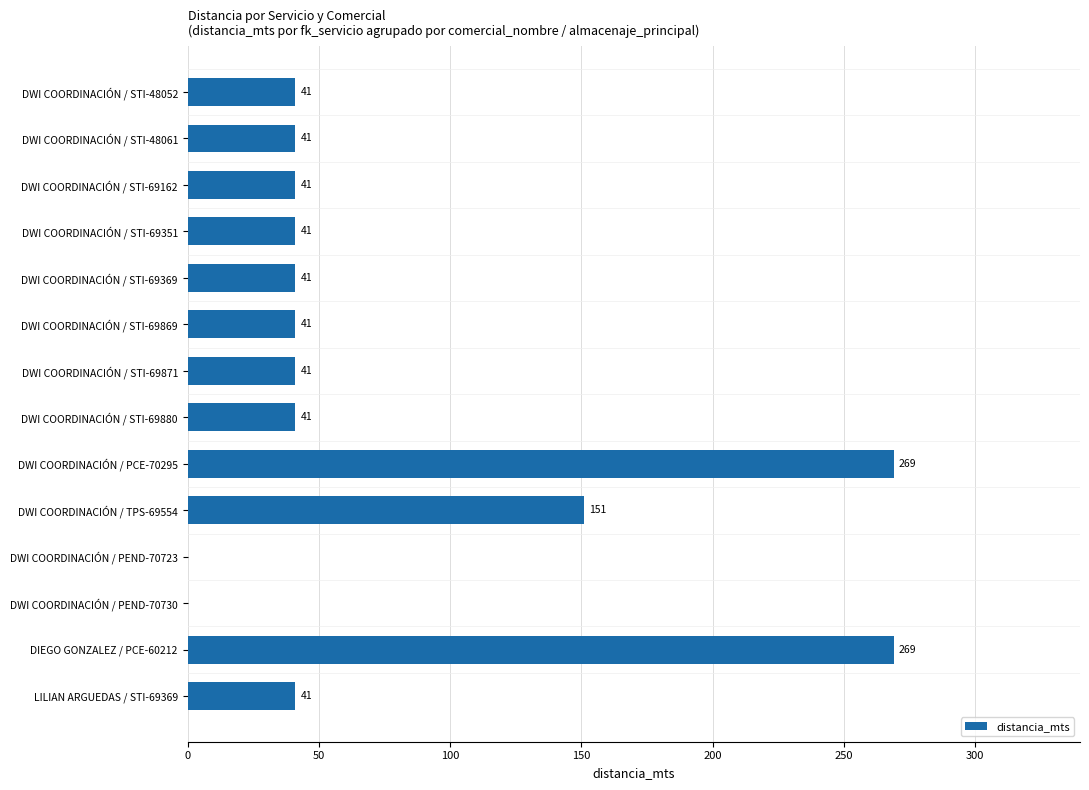

What is the approximate value at DWI COORDINACIÓN / STI-48052, to the nearest 10?

40